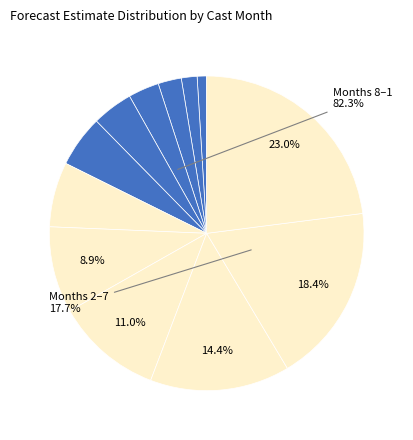

Count the number of slices in the pie.

12